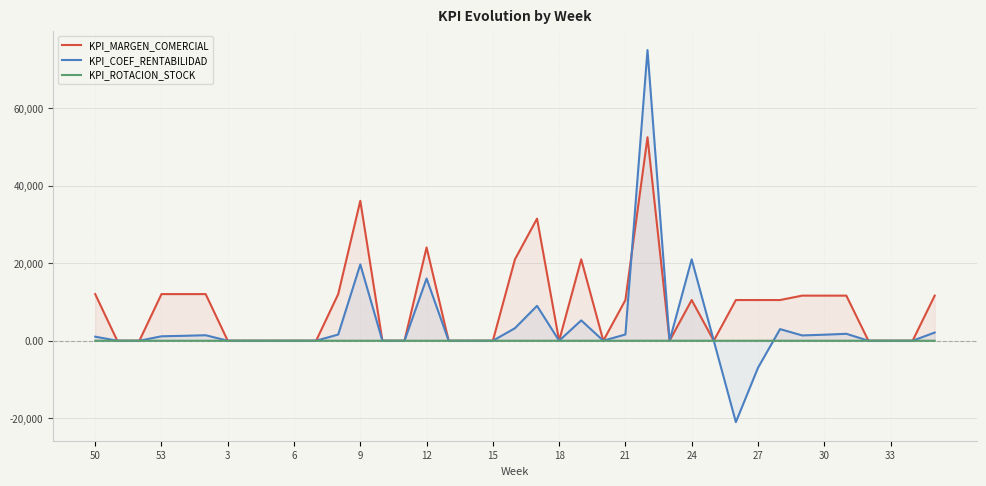

Which series has the largest total across all categories?

KPI_MARGEN_COMERCIAL